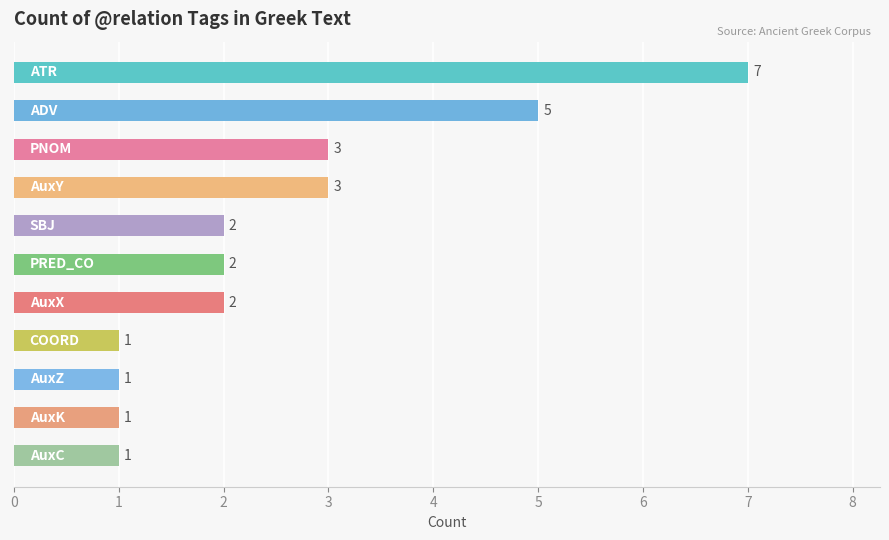

What is the difference between the second highest and minimum values?

4